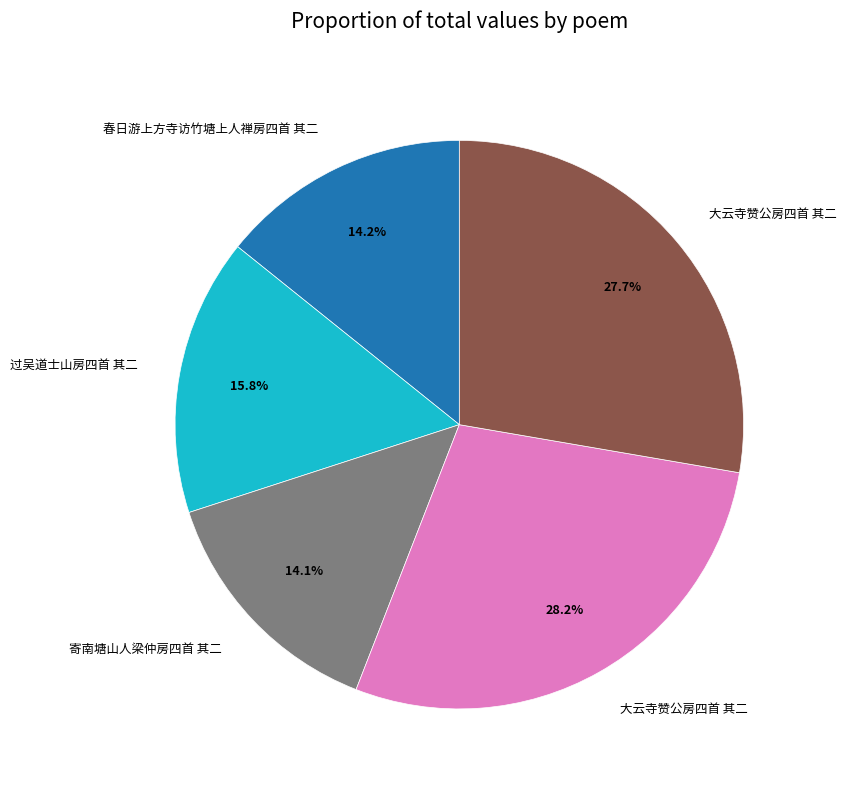

Is there a majority slice in this chart?

No